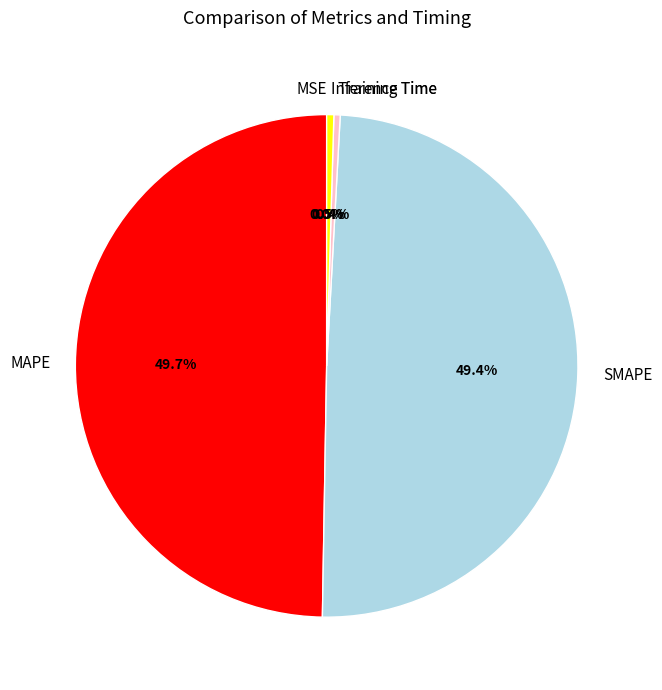

The Training Time slice represents 13% of the pie. True or false?

False